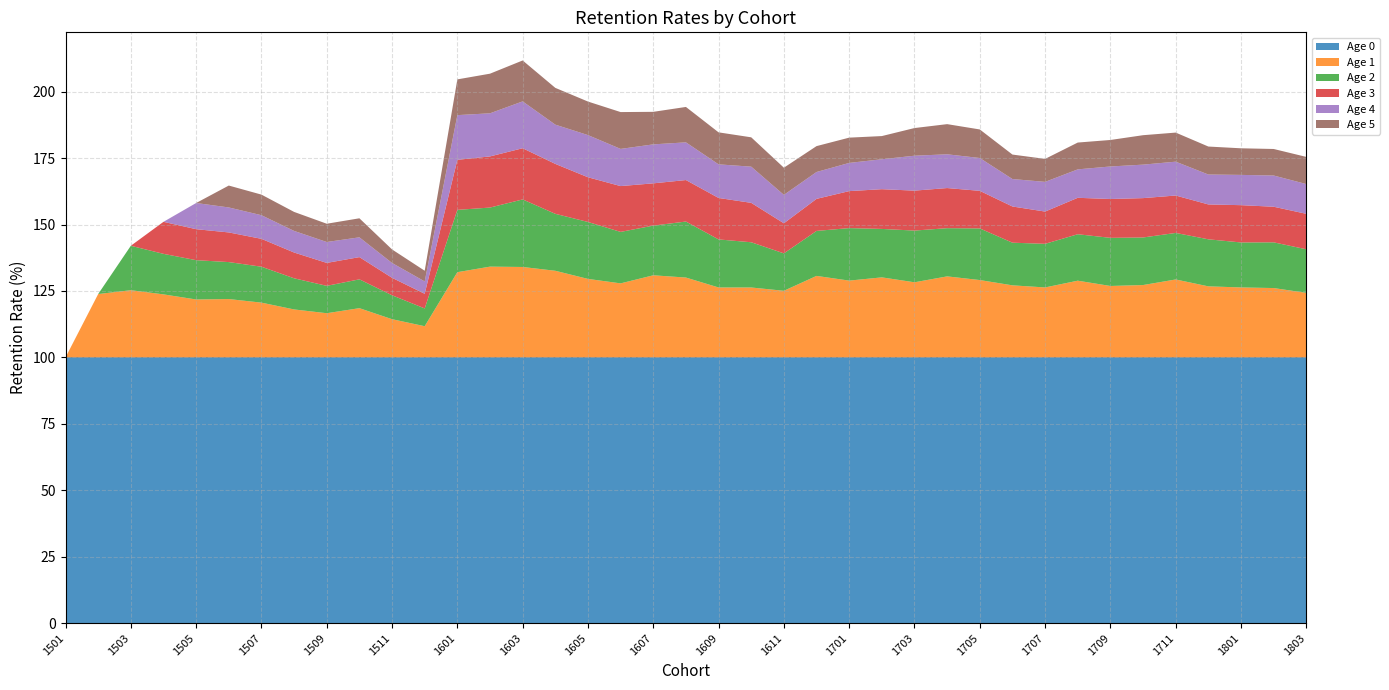

Reading right to left, what are all the values shown in this chart?

Age 0: 1803=100.0	1802=100.0	1801=100.0	1712=100.0	1711=100.0	1710=100.0	1709=100.0	1708=100.0	1707=100.0	1706=100.0	1705=100.0	1704=100.0	1703=100.0	1702=100.0	1701=100.0	1612=100.0	1611=100.0	1610=100.0	1609=100.0	1608=100.0	1607=100.0	1606=100.0	1605=100.0	1604=100.0	1603=100.0	1602=100.0	1601=100.0	1512=100.0	1511=100.0	1510=100.0	1509=100.0	1508=100.0	1507=100.0	1506=100.0	1505=100.0	1504=100.0	1503=100.0	1502=100.0	1501=100.0
Age 1: 1803=24.3	1802=26.1	1801=26.3	1712=26.7	1711=29.3	1710=27.2	1709=26.9	1708=28.9	1707=26.3	1706=27.1	1705=29.1	1704=30.5	1703=28.3	1702=30.1	1701=28.9	1612=30.7	1611=25.1	1610=26.3	1609=26.3	1608=30.1	1607=30.9	1606=27.9	1605=29.5	1604=32.6	1603=34.0	1602=34.2	1601=32.1	1512=11.7	1511=14.4	1510=18.5	1509=16.6	1508=18.1	1507=20.6	1506=22.0	1505=21.8	1504=23.7	1503=25.3	1502=23.8	1501=0.0
Age 2: 1803=16.4	1802=17.2	1801=16.9	1712=17.7	1711=17.5	1710=17.9	1709=18.1	1708=17.5	1707=16.4	1706=16.1	1705=19.4	1704=18.1	1703=19.5	1702=18.2	1701=19.8	1612=16.9	1611=14.1	1610=17.0	1609=18.1	1608=21.1	1607=18.7	1606=19.4	1605=21.4	1604=21.4	1603=25.4	1602=22.2	1601=23.4	1512=6.7	1511=9.0	1510=10.8	1509=10.3	1508=11.7	1507=13.5	1506=13.9	1505=14.8	1504=15.2	1503=16.7	1502=0.0	1501=0.0
Age 3: 1803=13.3	1802=13.4	1801=14.0	1712=13.1	1711=14.1	1710=14.8	1709=14.6	1708=13.7	1707=12.1	1706=13.6	1705=14.1	1704=15.1	1703=15.0	1702=14.9	1701=13.9	1612=12.1	1611=11.3	1610=14.8	1609=15.6	1608=15.6	1607=15.9	1606=17.2	1605=16.8	1604=18.8	1603=19.3	1602=19.2	1601=18.8	1512=5.5	1511=6.6	1510=8.4	1509=8.6	1508=9.7	1507=10.5	1506=11.2	1505=11.7	1504=12.1	1503=0.0	1502=0.0	1501=0.0
Age 4: 1803=11.2	1802=11.8	1801=11.4	1712=11.3	1711=12.7	1710=12.6	1709=12.2	1708=10.7	1707=11.2	1706=10.3	1705=12.4	1704=12.7	1703=13.1	1702=11.3	1701=10.6	1612=10.1	1611=10.7	1610=13.6	1609=12.7	1608=14.2	1607=14.7	1606=14.0	1605=15.9	1604=14.8	1603=17.6	1602=16.2	1601=16.8	1512=4.7	1511=5.6	1510=7.5	1509=7.9	1508=8.1	1507=8.9	1506=9.4	1505=9.8	1504=0.0	1503=0.0	1502=0.0	1501=0.0
Age 5: 1803=10.2	1802=10.0	1801=10.0	1712=10.5	1711=10.9	1710=11.1	1709=10.0	1708=10.1	1707=8.6	1706=9.2	1705=10.7	1704=11.3	1703=10.4	1702=8.7	1701=9.5	1612=9.7	1611=10.2	1610=11.0	1609=12.0	1608=13.3	1607=12.2	1606=13.9	1605=12.6	1604=13.8	1603=15.4	1602=14.9	1601=13.4	1512=4.0	1511=5.1	1510=7.2	1509=6.9	1508=7.2	1507=7.8	1506=8.2	1505=0.0	1504=0.0	1503=0.0	1502=0.0	1501=0.0